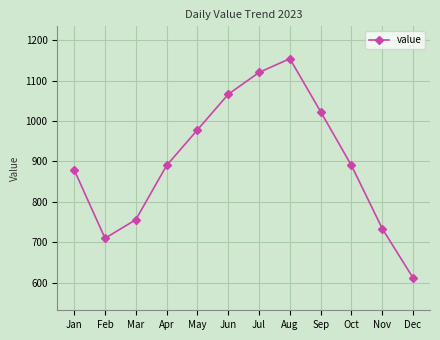

Which has a higher value, Apr or Jun?

Jun